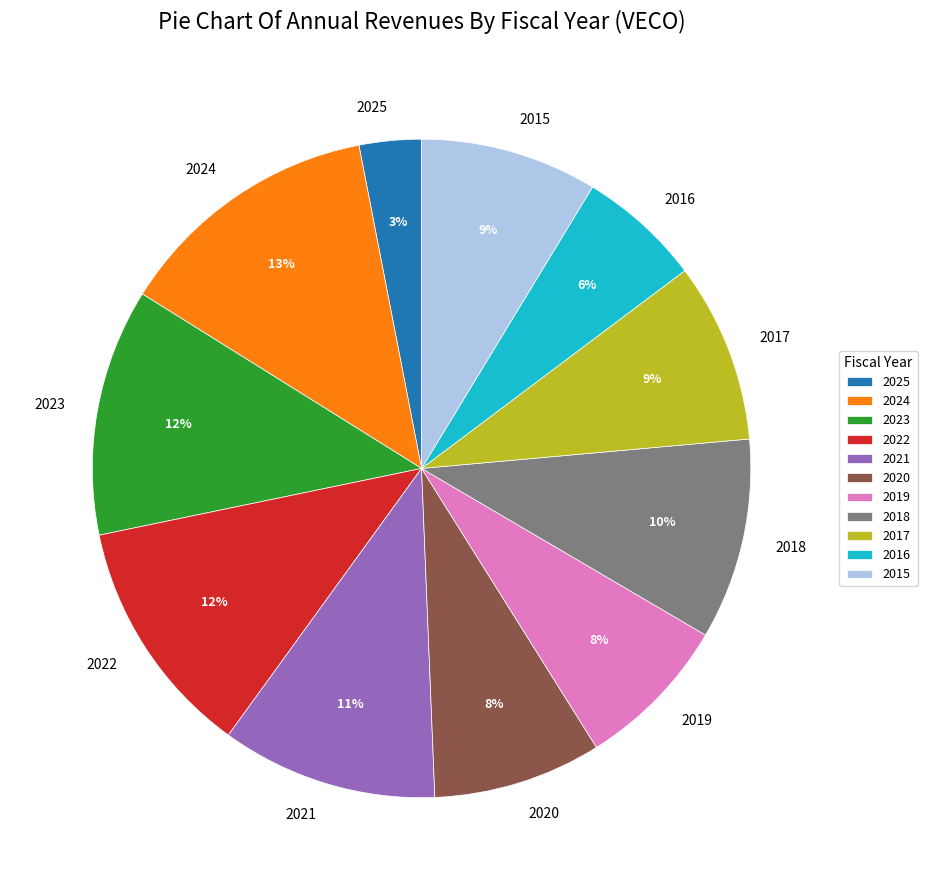

Between 2020 and 2024, which is larger?

2024